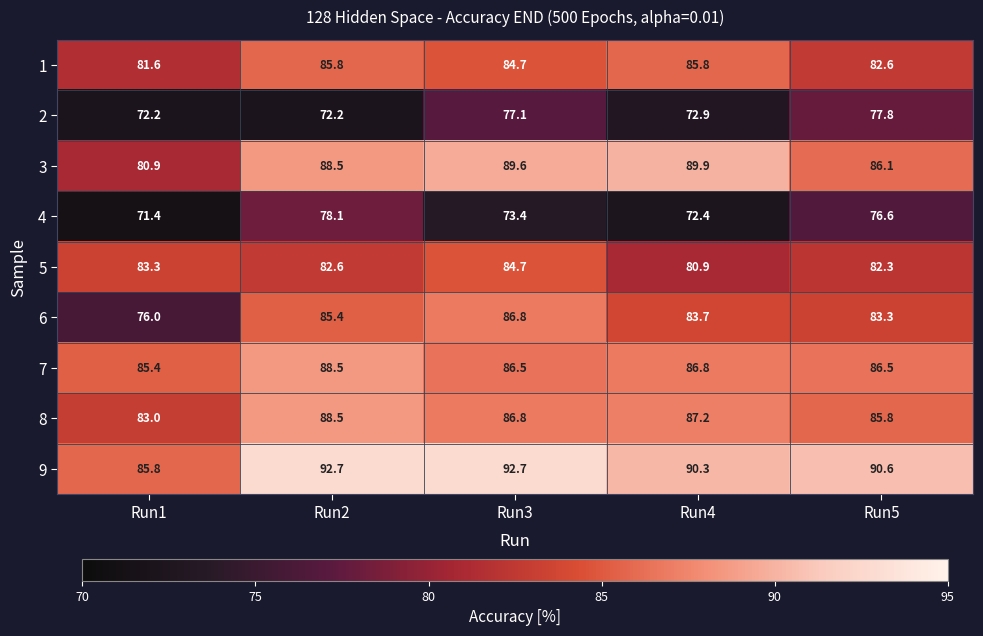

Count the number of data series in this chart.

9